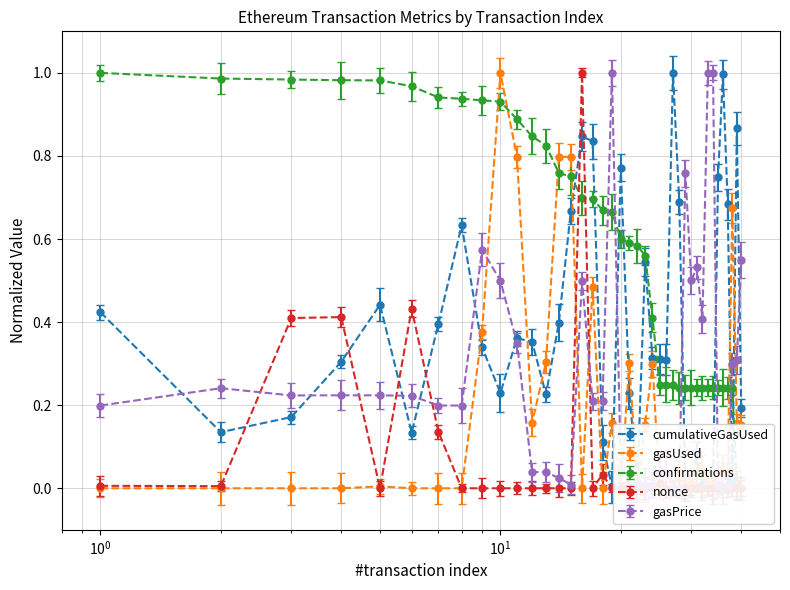

What is the average value of the confirmations series?

0.6